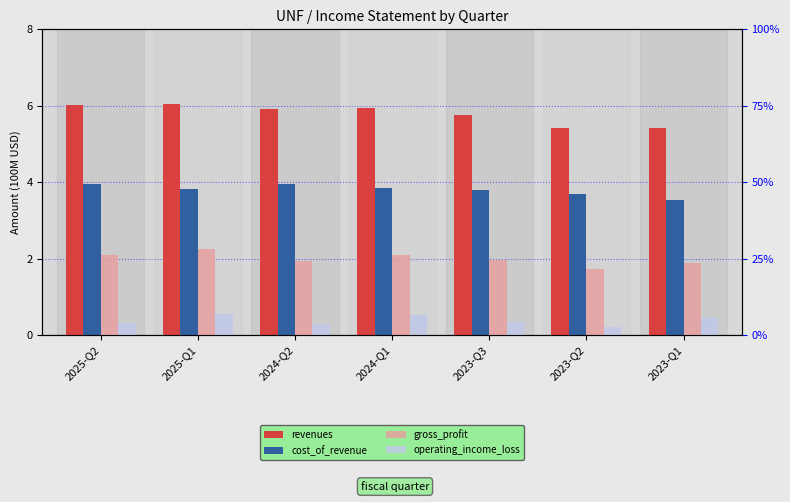

Rank the categories by revenues value from highest to lowest.

2025-Q1, 2025-Q2, 2024-Q1, 2024-Q2, 2023-Q3, 2023-Q2, 2023-Q1